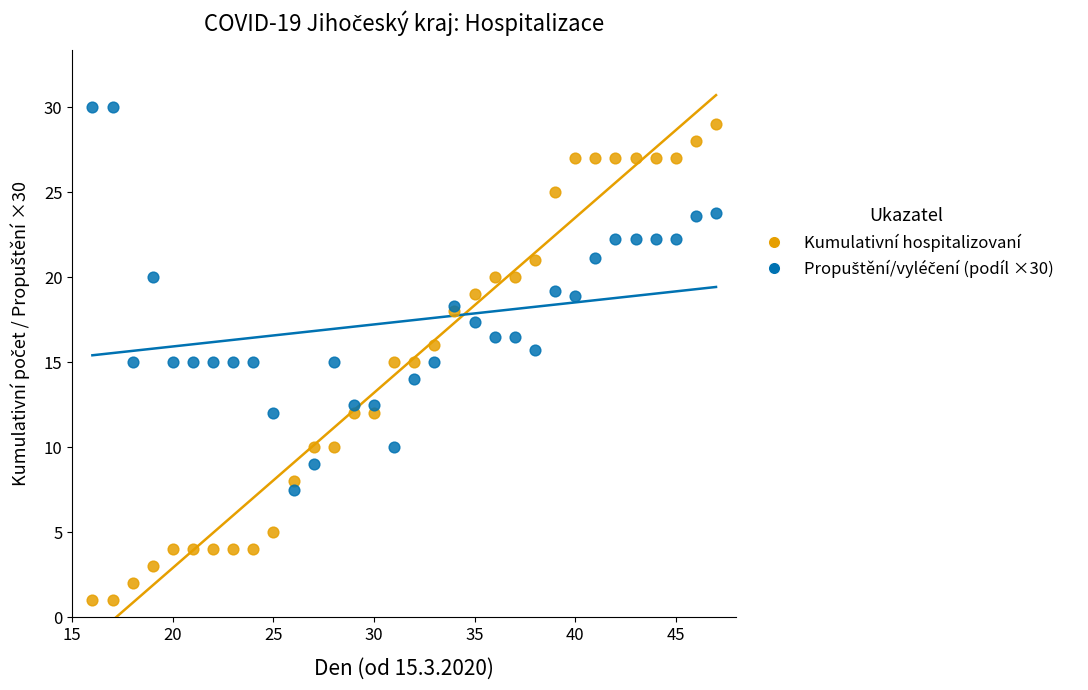

Which series reaches the minimum Y coordinate?

Kumulativní hospitalizovaní